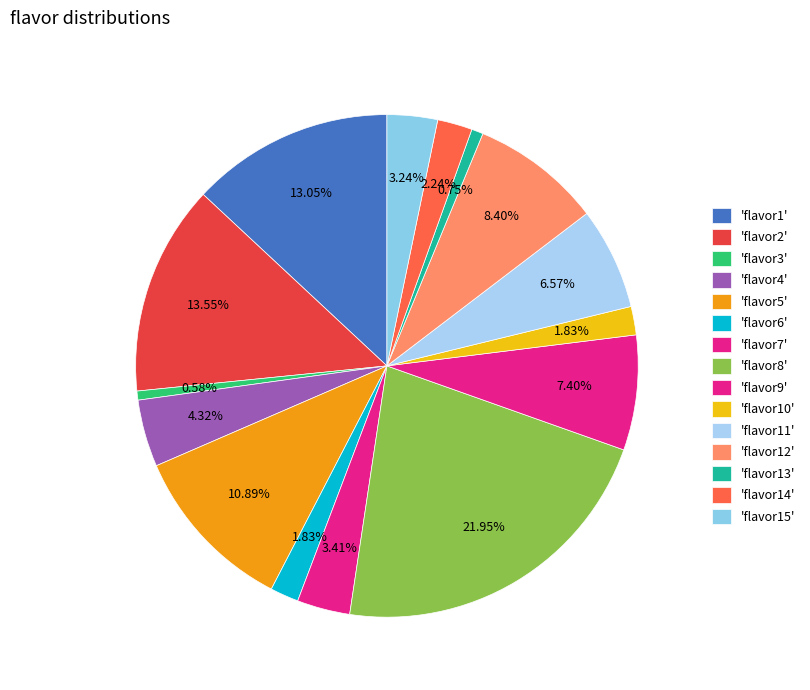

Count the number of slices in the pie.

15